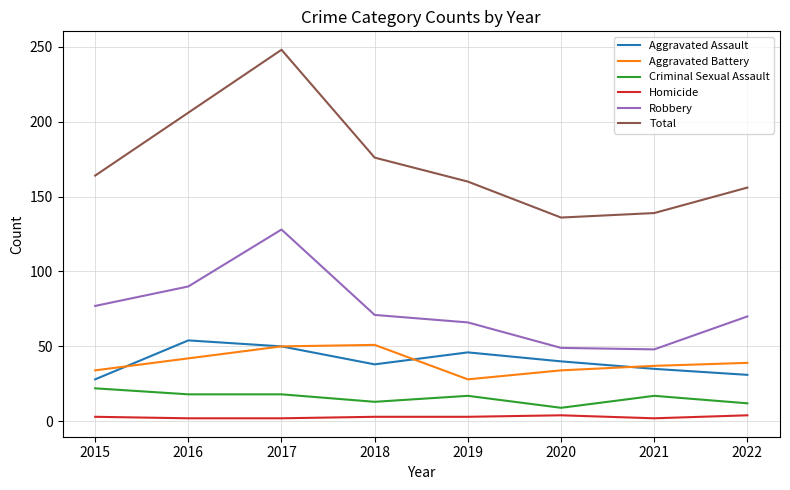

What are all the series names shown in the legend?

Aggravated Assault, Aggravated Battery, Criminal Sexual Assault, Homicide, Robbery, Total